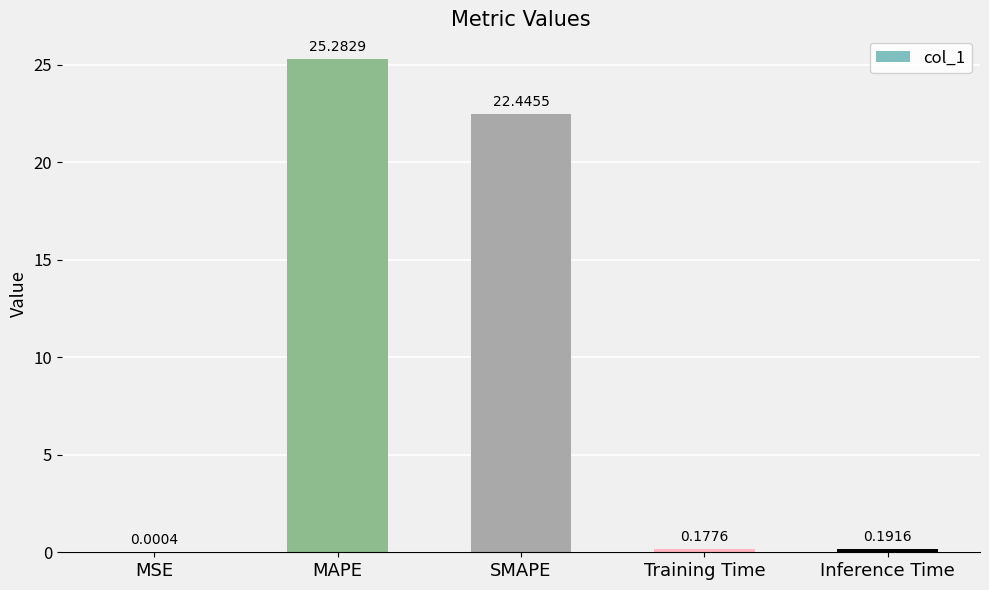

At which label is the value closest to 12?

SMAPE